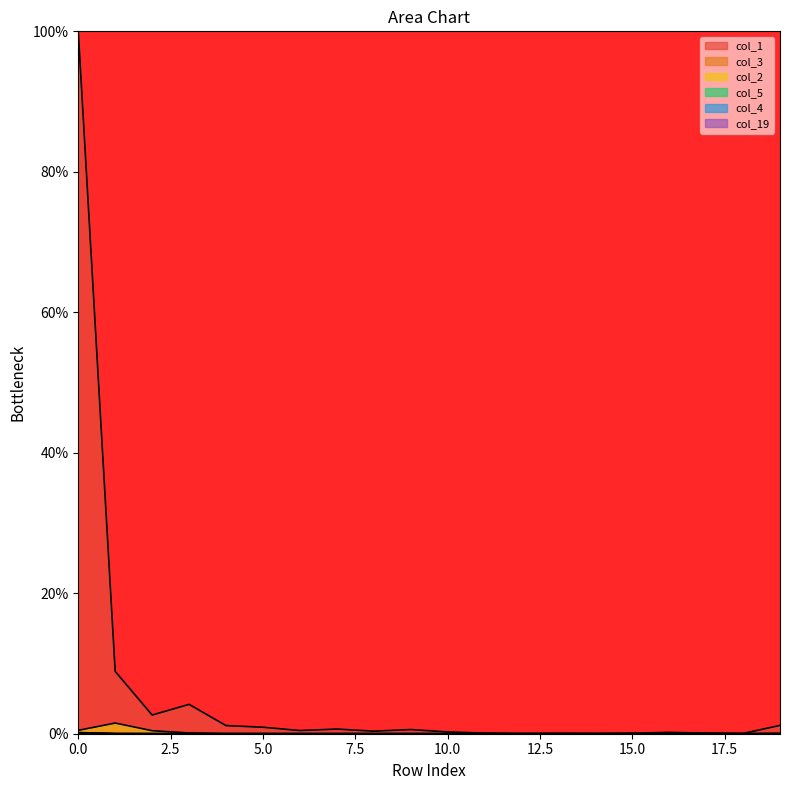

Between 5 and 10, which is larger?

5